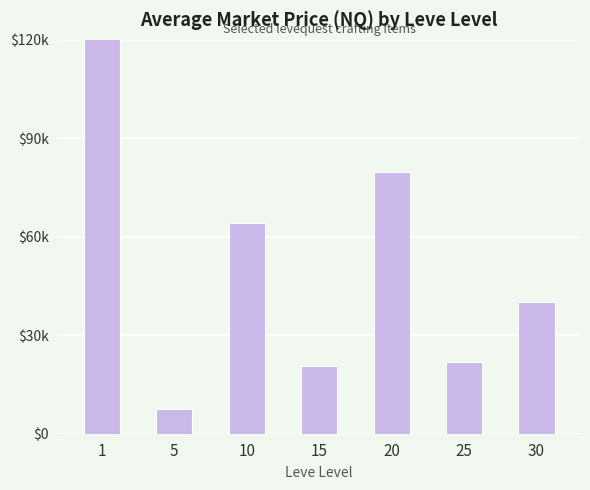

Which label corresponds to the largest value in the chart?

1